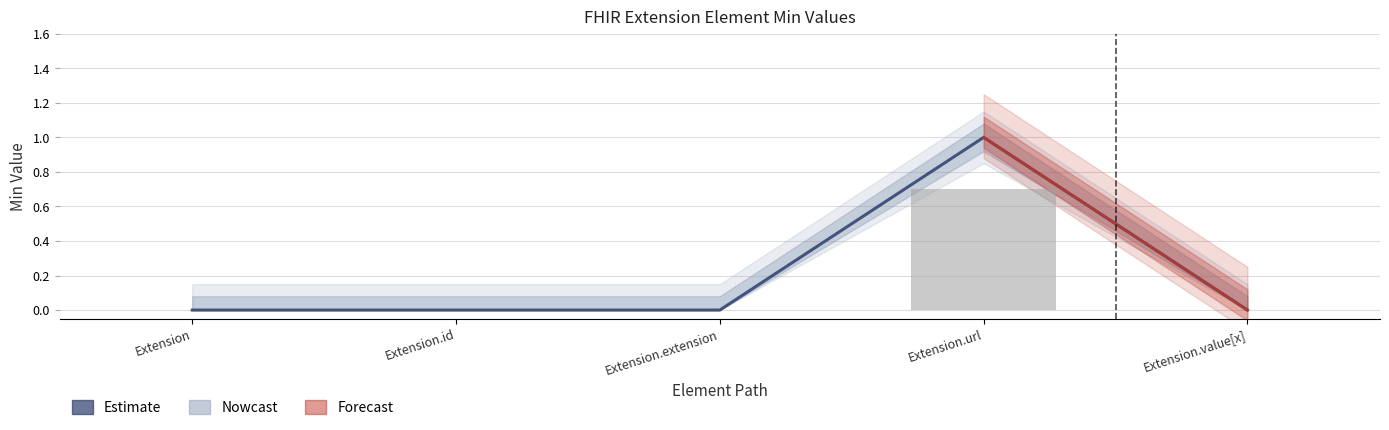

List the labels in order of value, largest first.

Extension.url, Extension, Extension.id, Extension.extension, Extension.value[x]